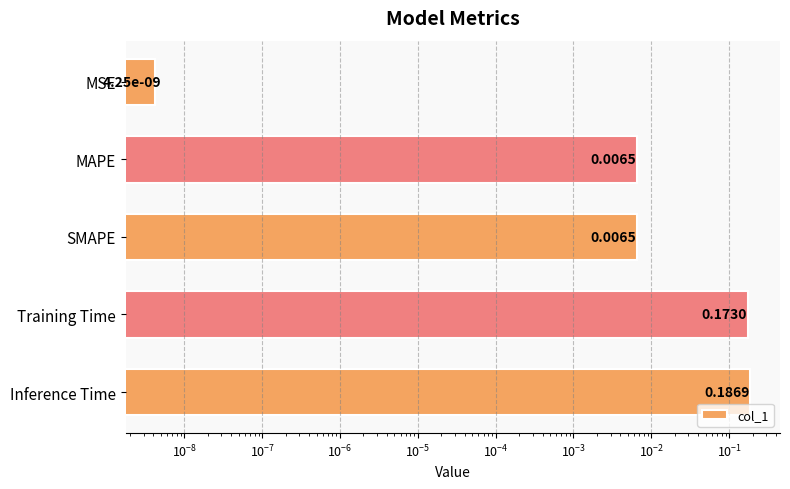

What is the average value?

0.1